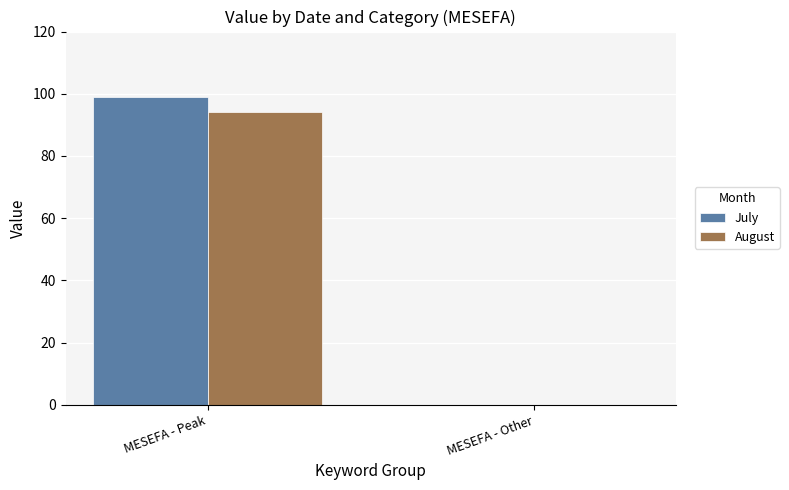

Reading left to right, what are all the values shown in this chart?

July: 99	0
August: 94	0